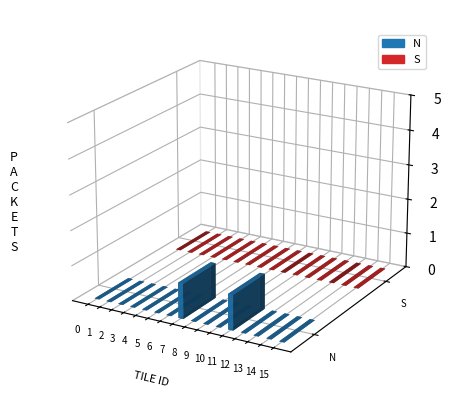

At how many categories does at least one series exceed 0?

2